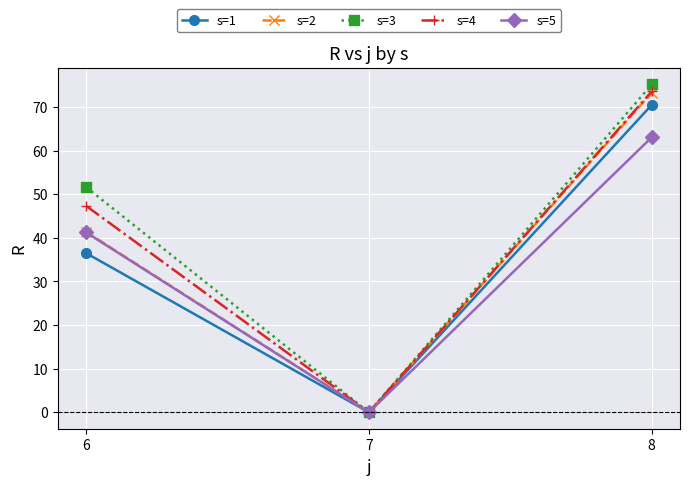

What value does the s=5 series have at 8?

63.1